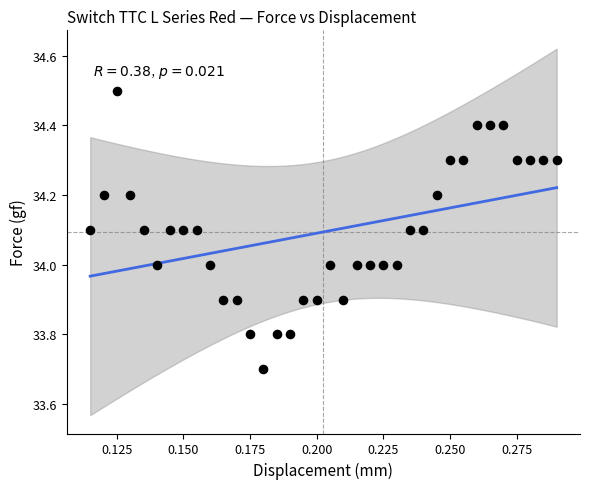

What is the range of Y values (max minus min)?

0.8